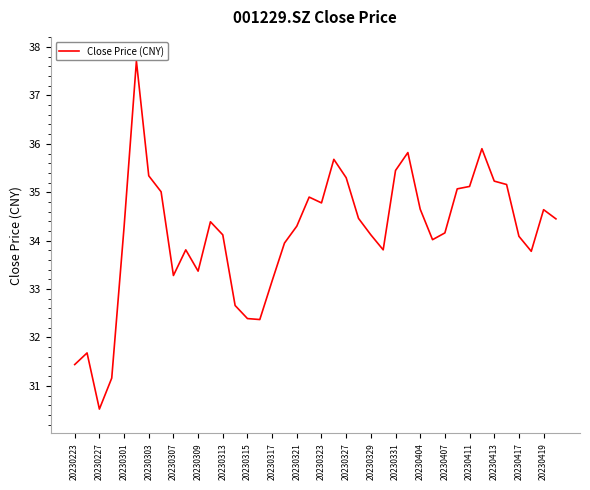

What is the difference between the maximum and minimum values?

7.2